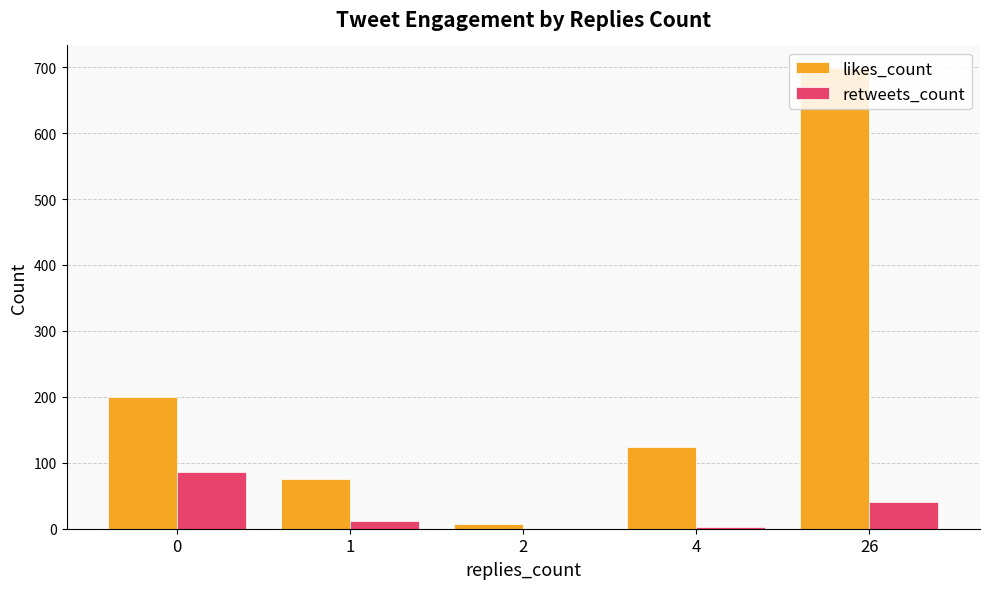

What is the sum of all retweets_count values?

141